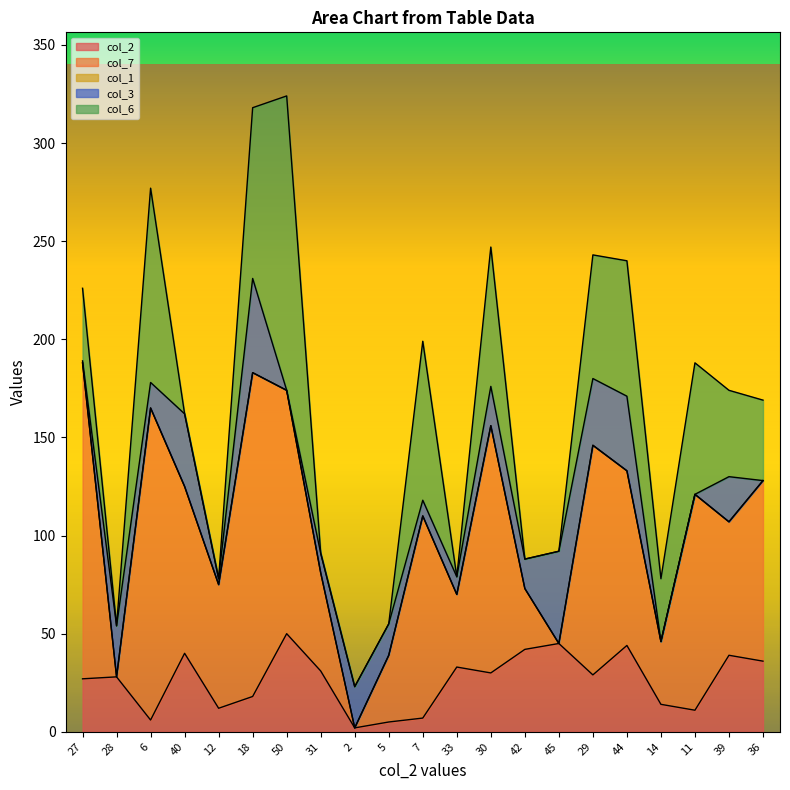

Which series has the widest spread of values?

col_7